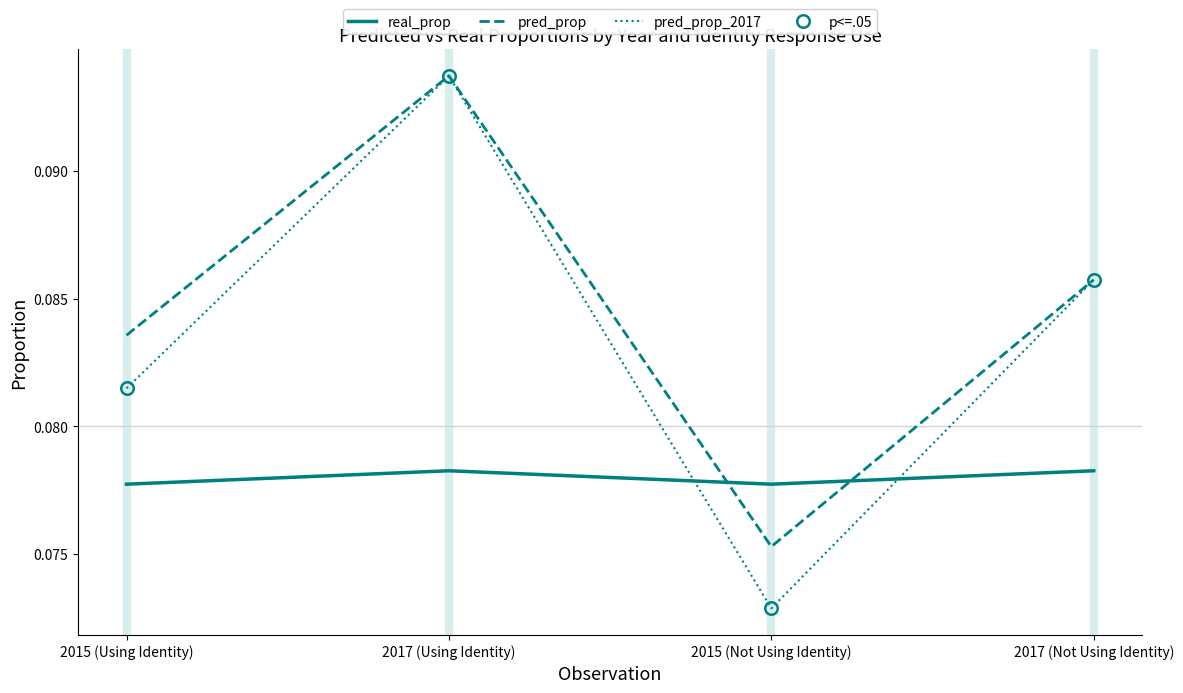

Where is the first local minimum for pred_prop?

2015 (Not Using Identity)